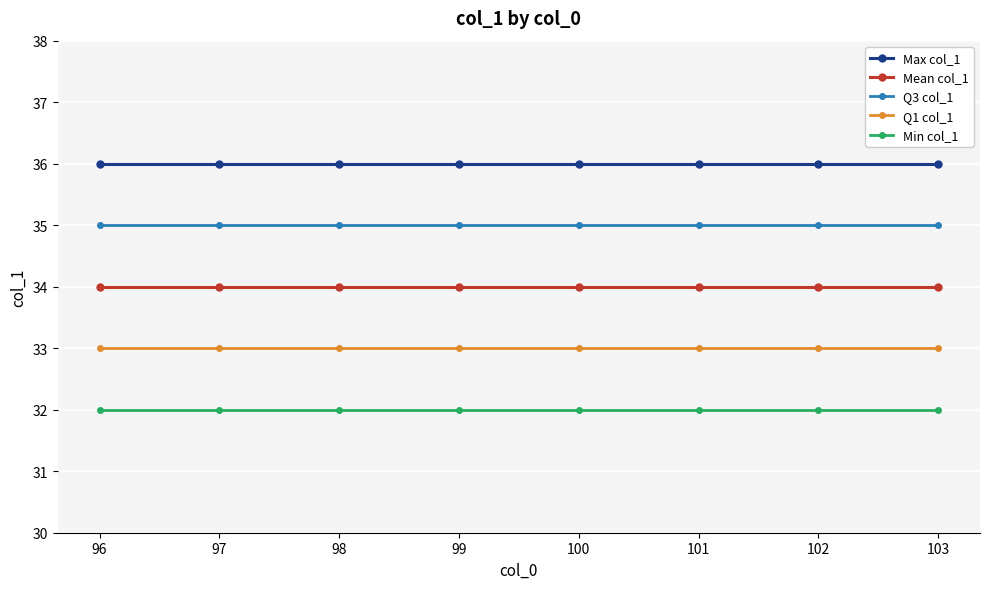

True or false: Q3 col_1 and Mean col_1 intersect in this chart.

False